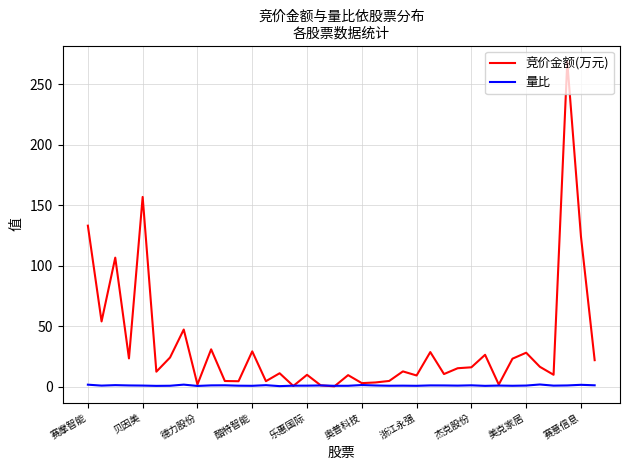

Which series has the largest range (max minus min)?

竞价金额(万元)